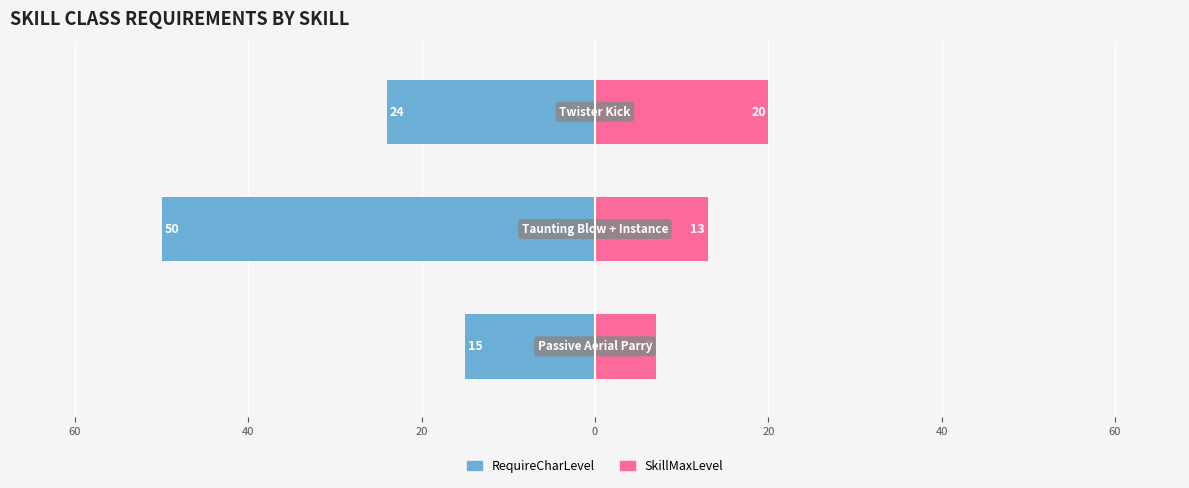

Reading right to left, list all the values displayed in this chart.

RequireCharLevel: -24	-50	-15
SkillMaxLevel: 20	13	7